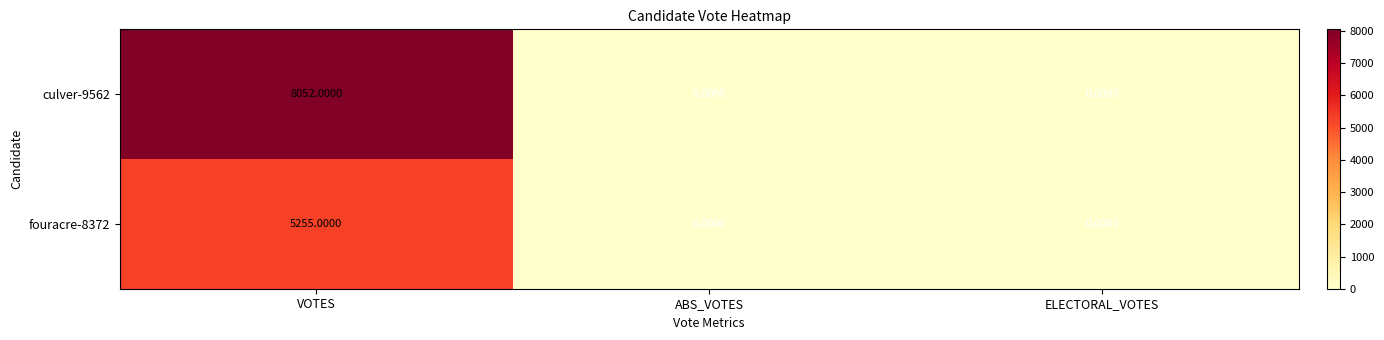

Which series changed the most between VOTES and ELECTORAL_VOTES?

culver-9562